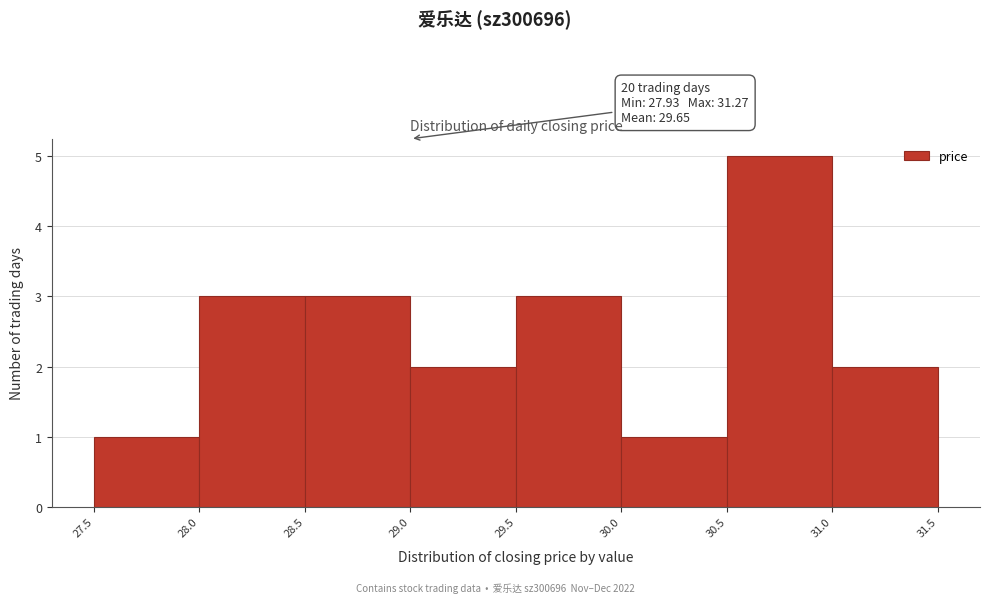

Which range on the x-axis has the tallest bar?

30.5 to 31.0